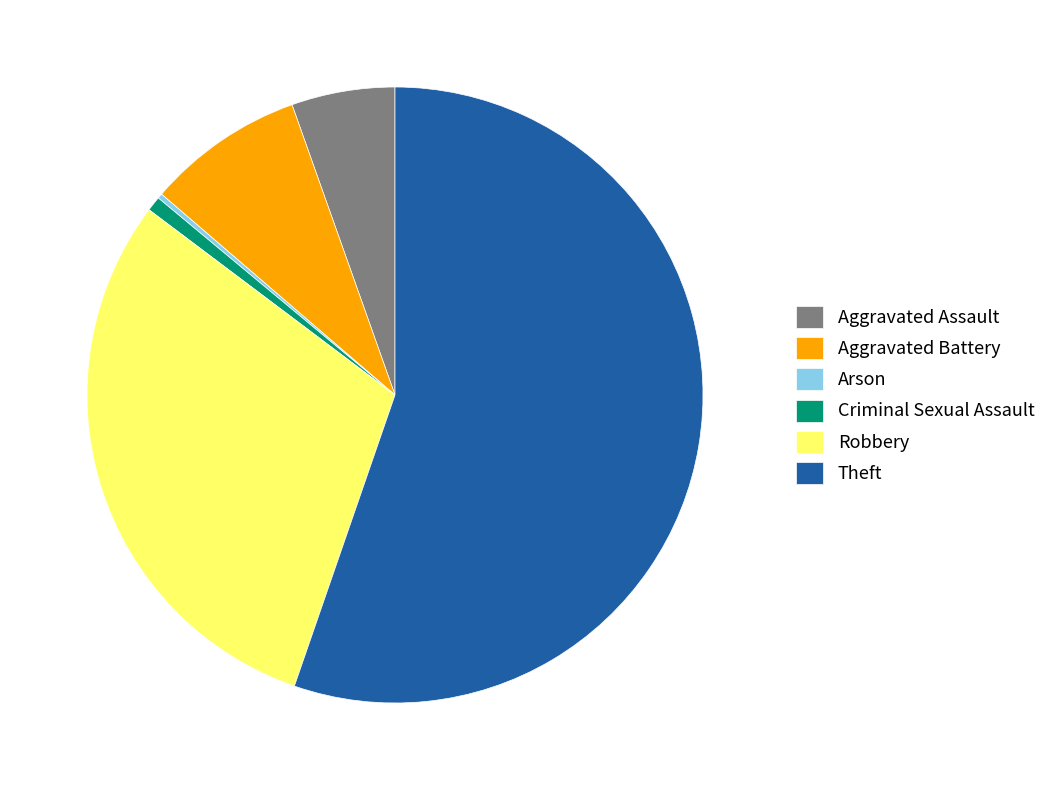

Does Theft represent more than half of the total?

Yes